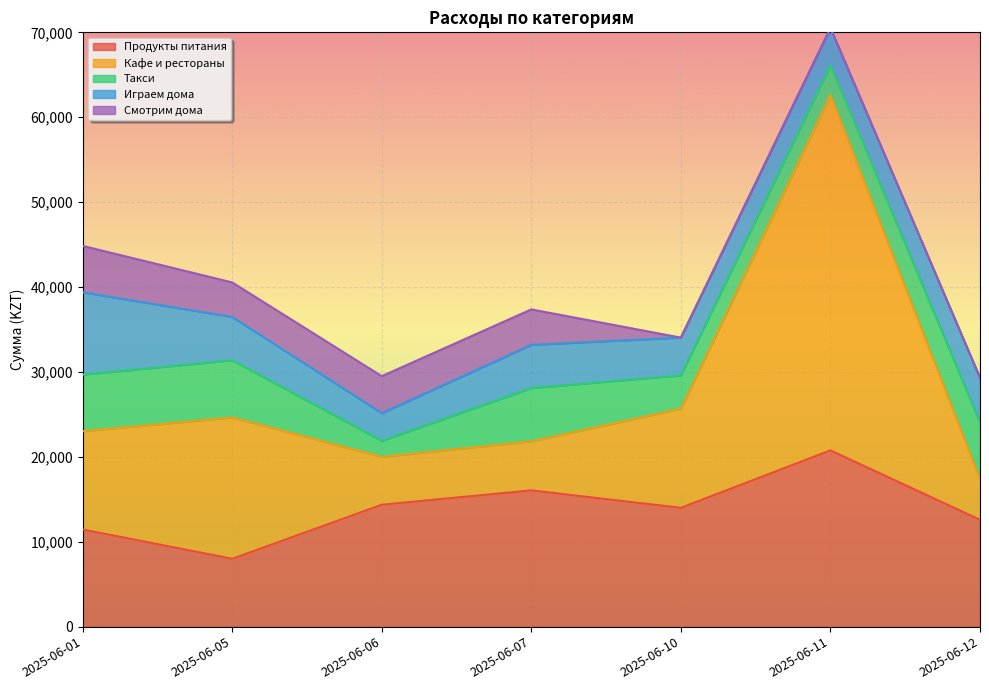

What is the total value across all series at 2025-06-11?

70509.1